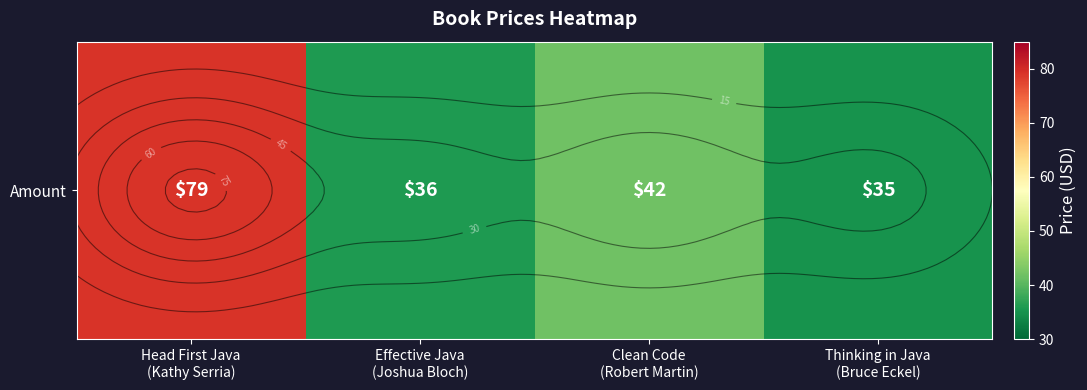

At which category does the chart reach its peak across all series?

Head First Java
(Kathy Serria)